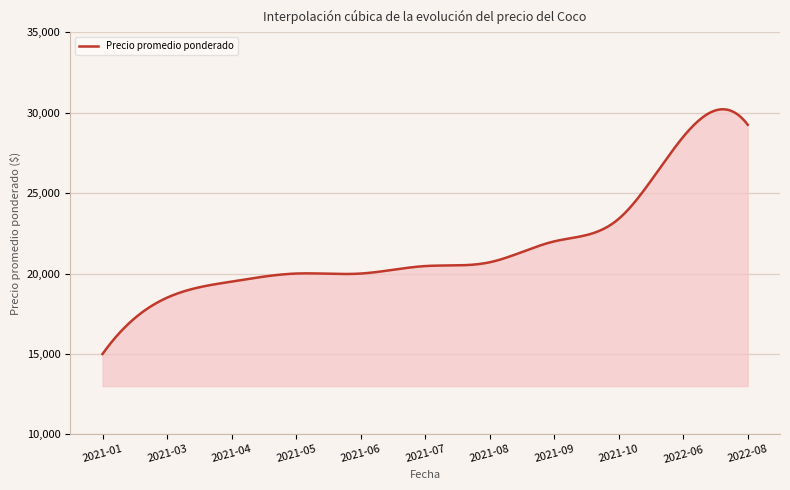

What is the greatest value displayed?

30211.4